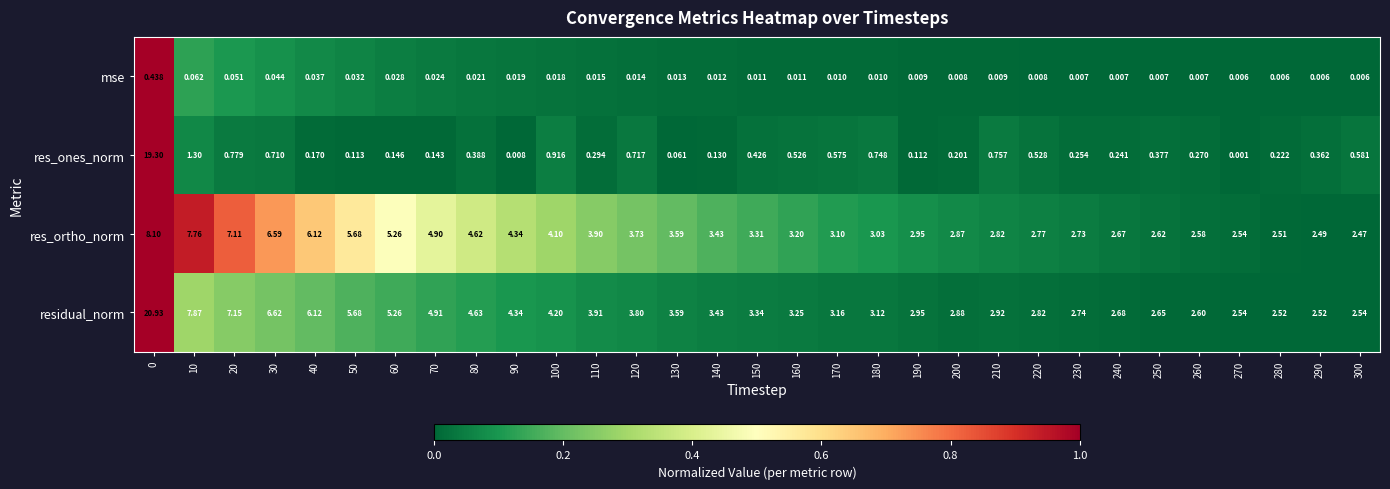

At 10, list the series in order from largest to smallest.

residual_norm, res_ortho_norm, res_ones_norm, mse